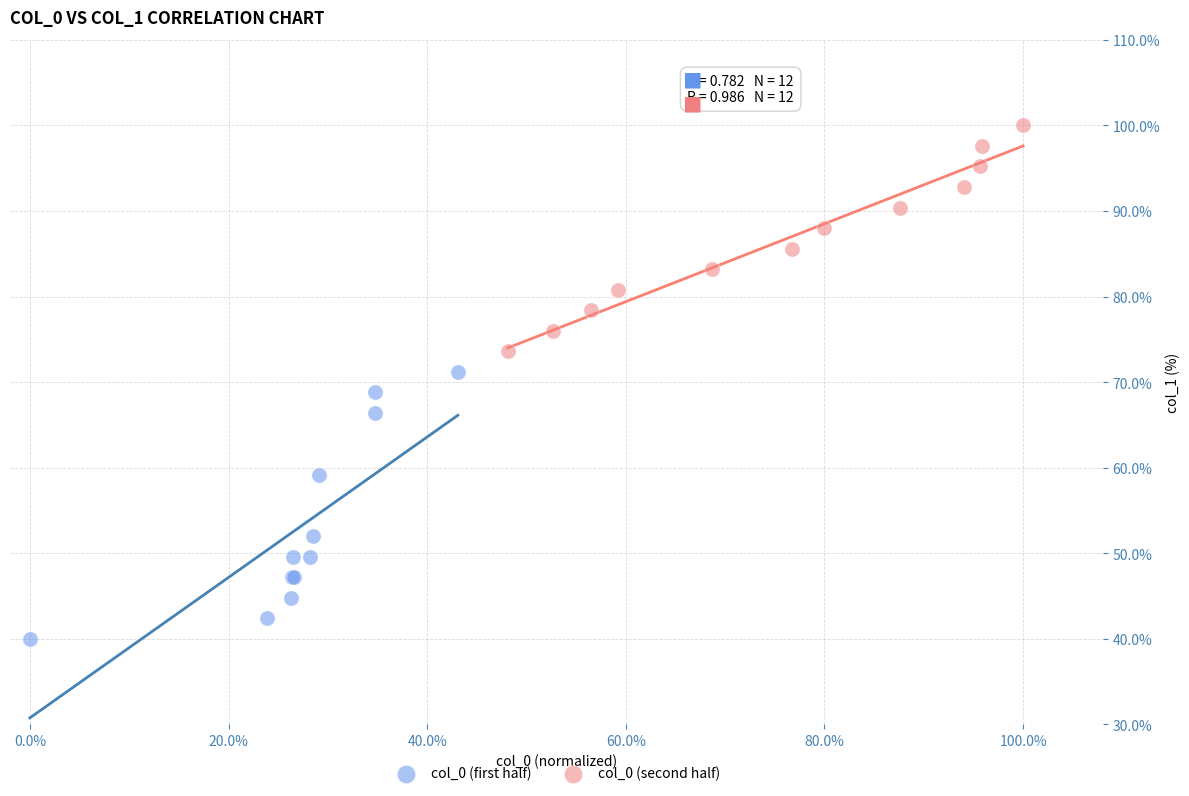

Which series reaches the minimum Y coordinate?

col_0 (first half)